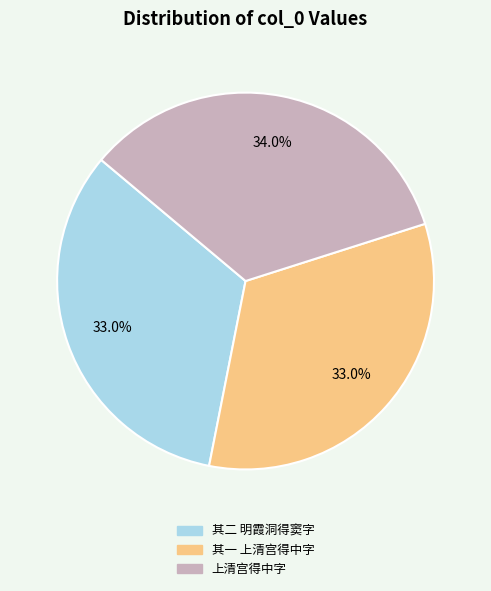

Is the sum of 其二 明霞洞得窦字 and 其一 上清宫得中字 greater than half?

Yes